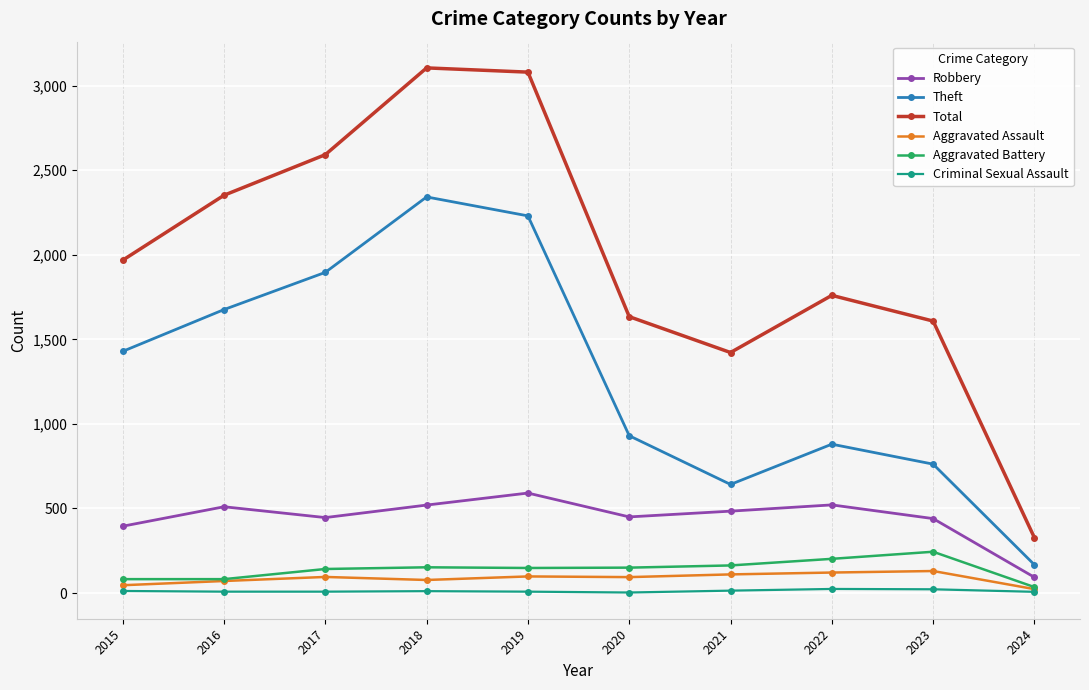

True or false: Theft and Robbery cross at least once.

False